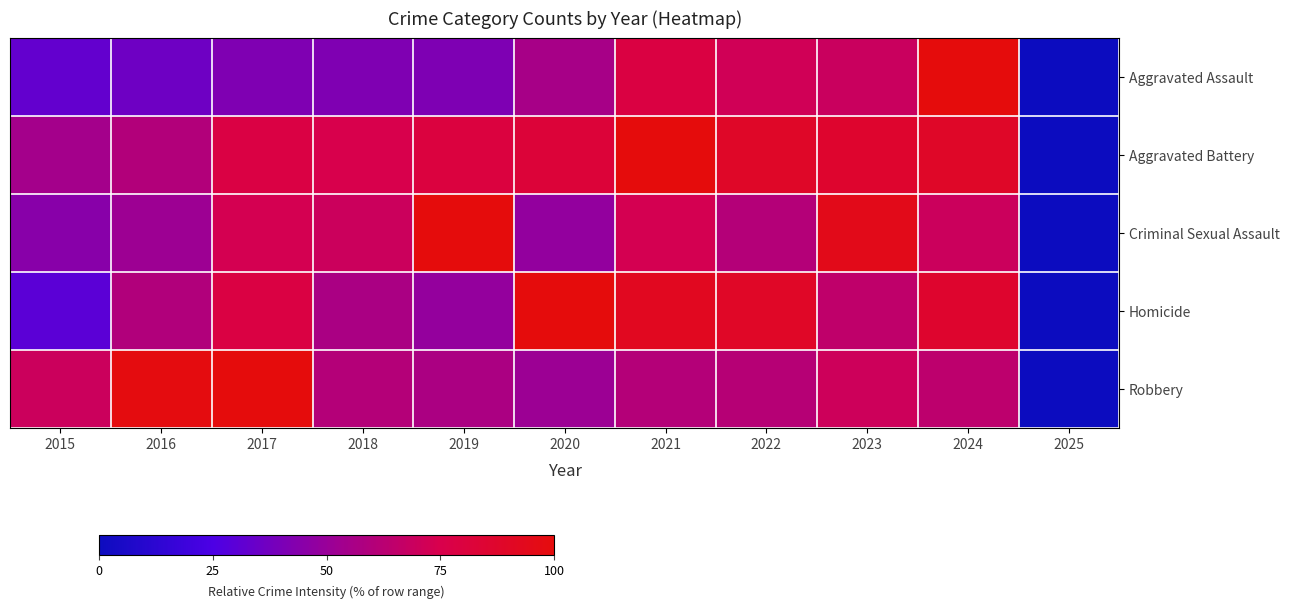

What is the total value across all series at 2017?

371.1